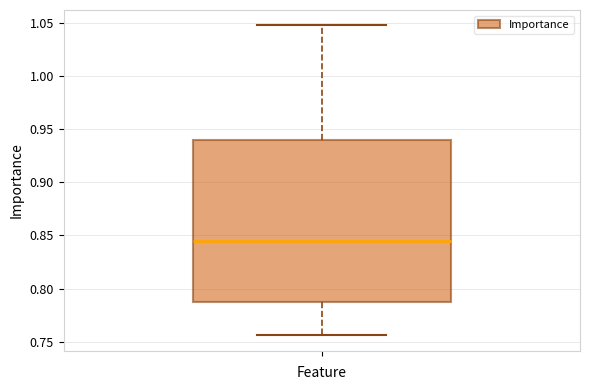

Transcribe this box plot: give where the median line is, the range the box spans, and where the two whiskers end, as read against the y-axis. The values are not printed on the chart, so give them approximately, as read against the axis.

median 0.845, box 0.785 to 0.940, whiskers 0.755 to 1.050